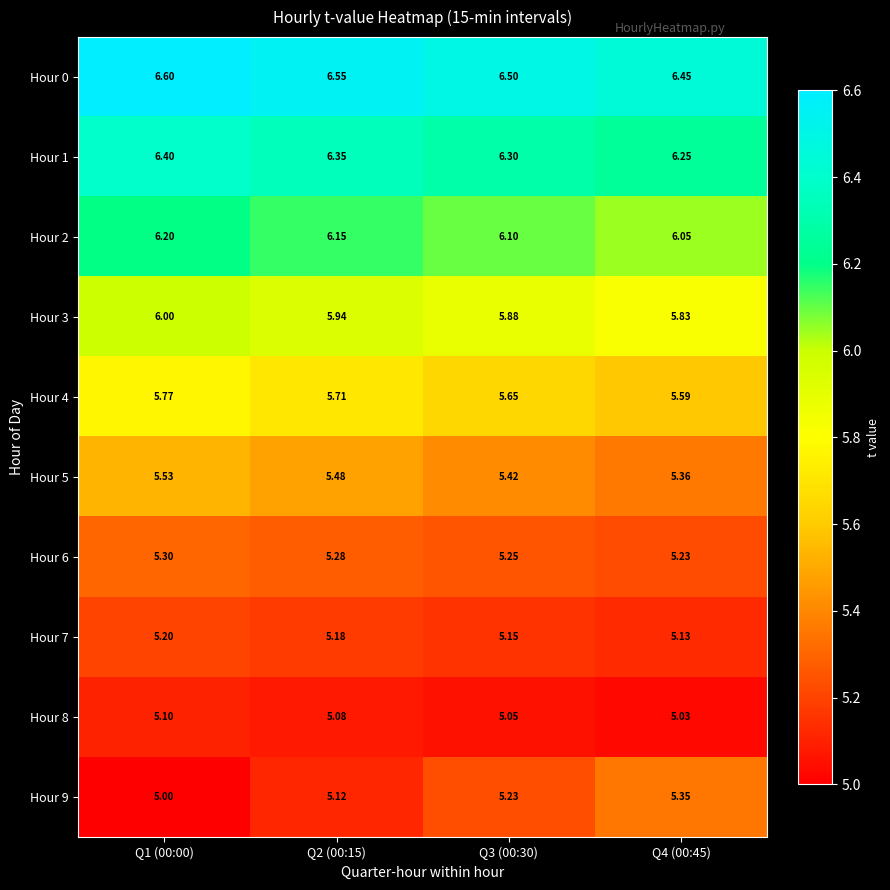

What is the smallest value displayed?

5.0